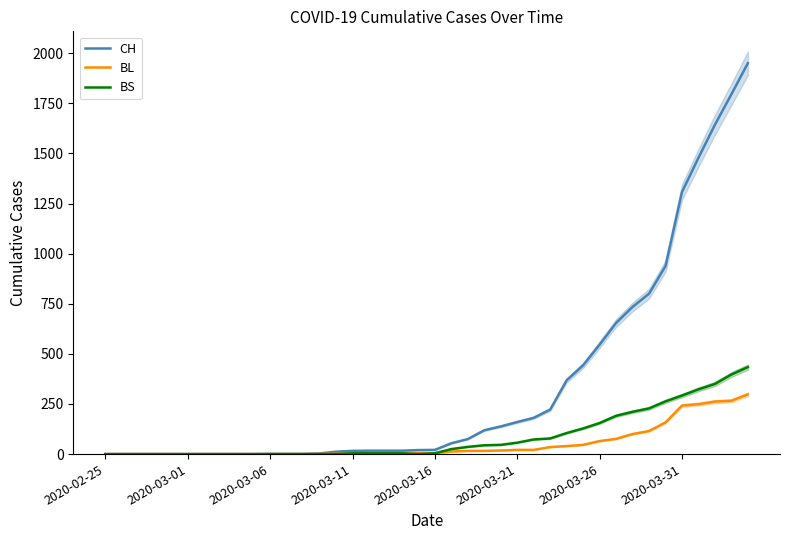

What is the difference between the BL values at 25 and 24?

3